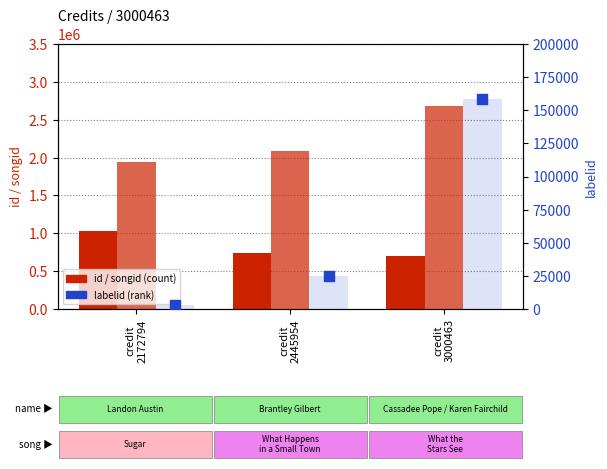

What is the total value across all series at credit
3000463?

3538350